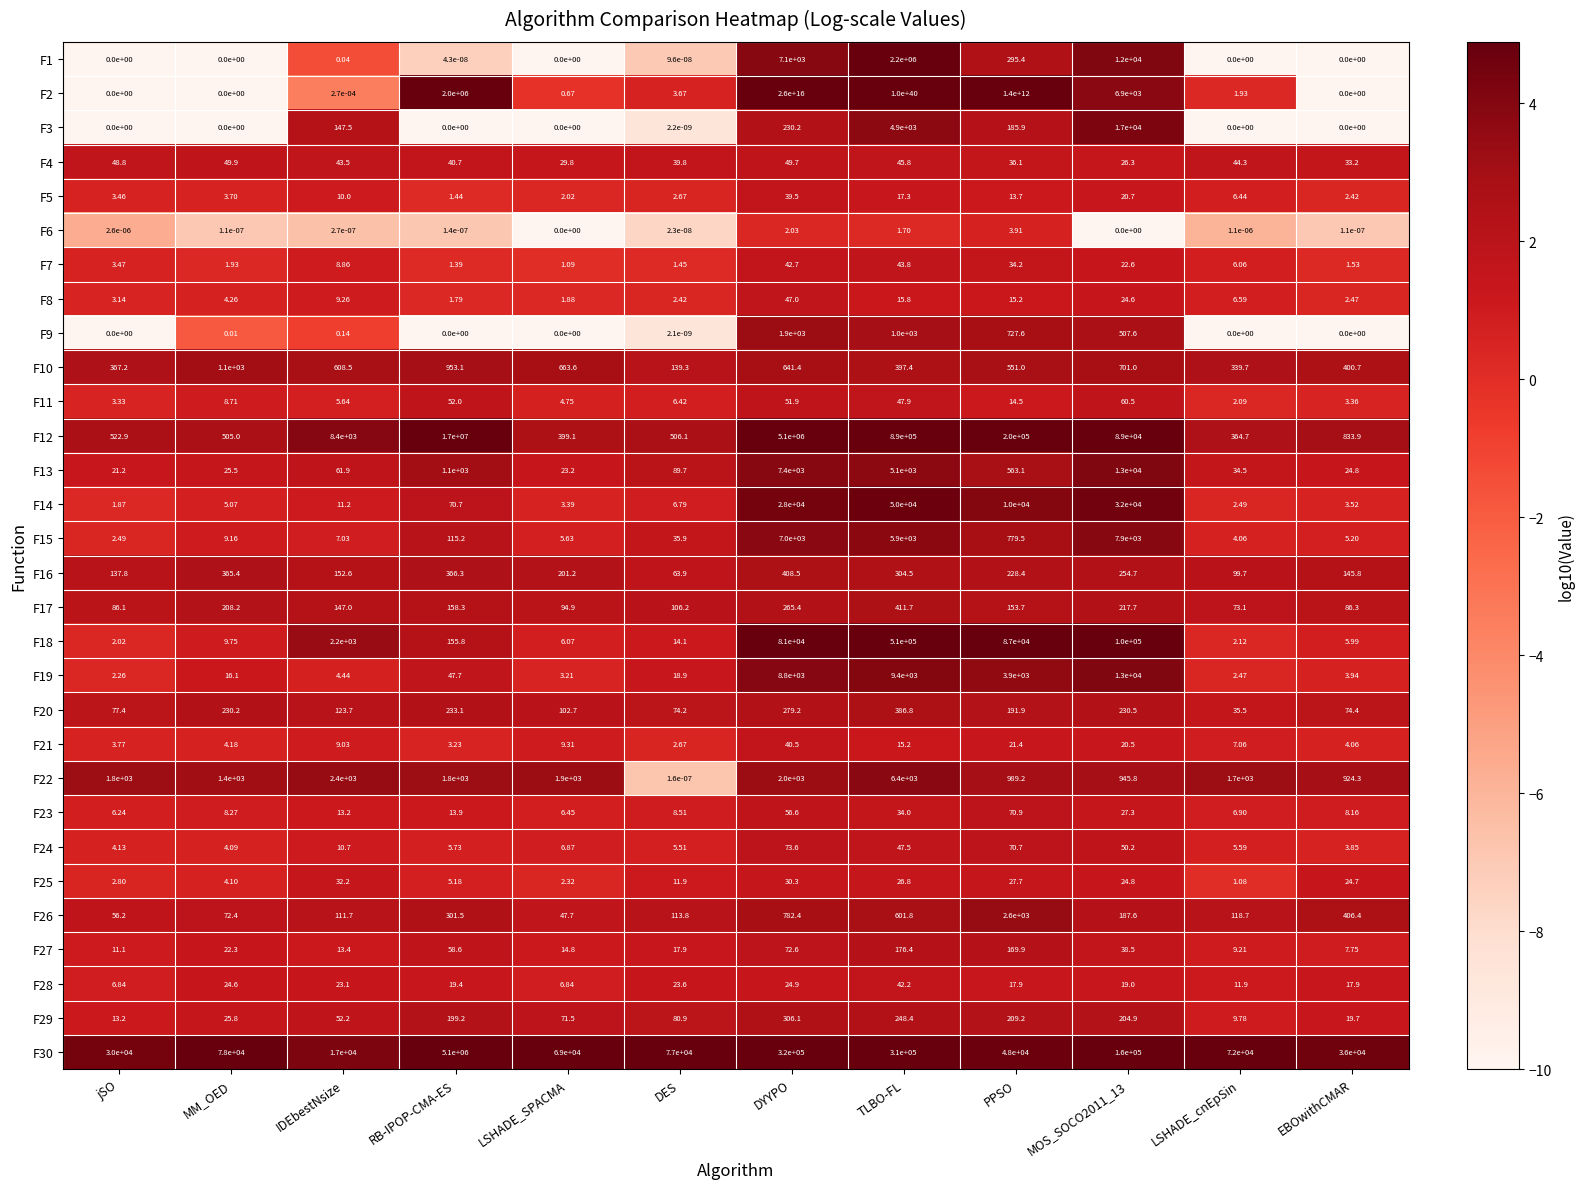

Which category has the highest value across all series?

TLBO-FL